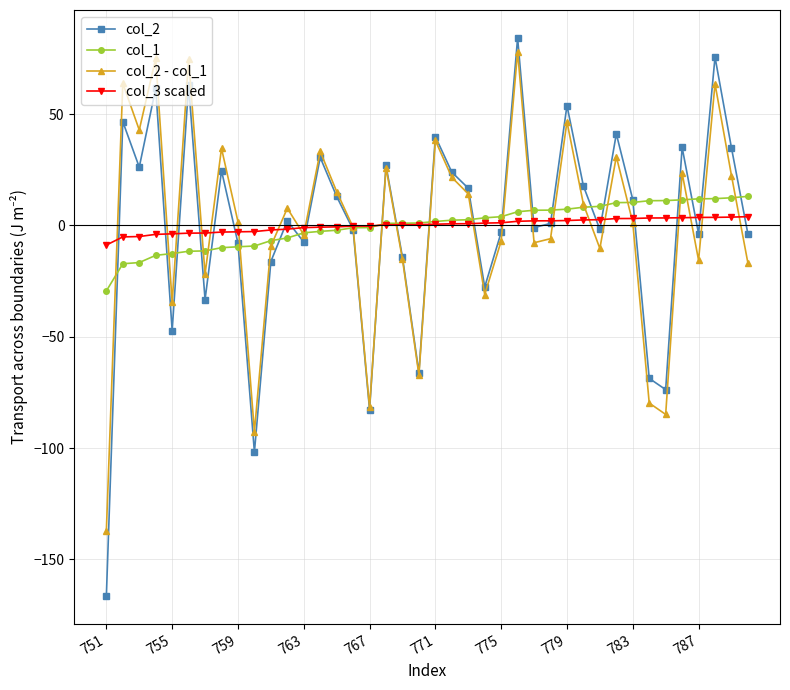

What is the value of the col_1 point at the 7th from the left?

-11.5